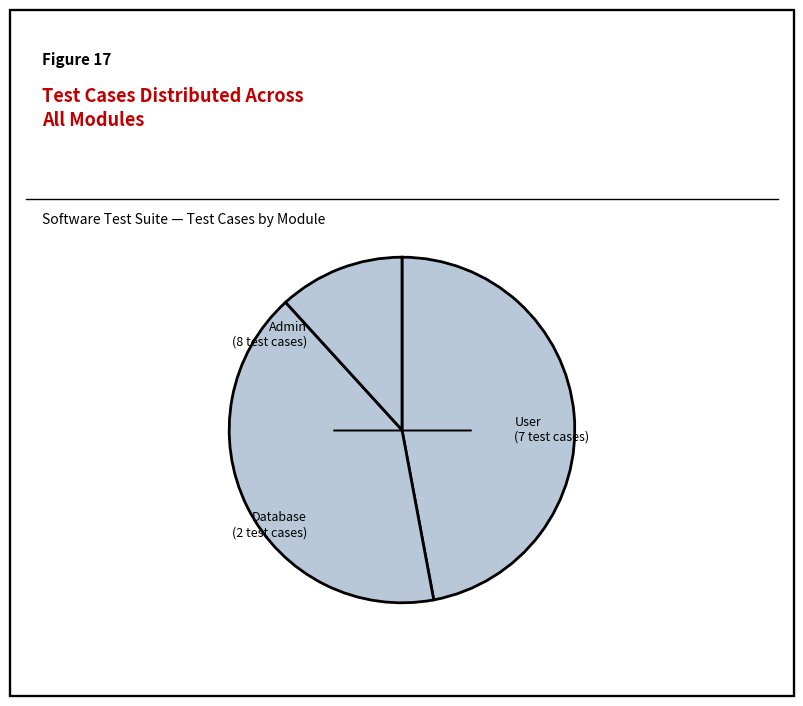

How many segments does this pie chart have?

3